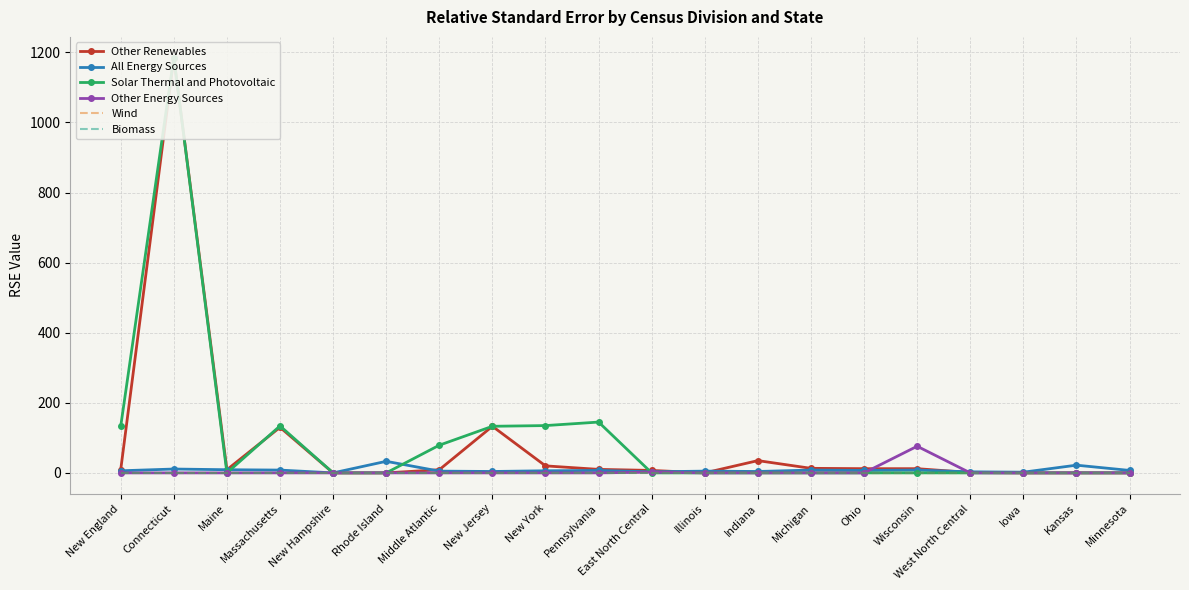

Which series has the largest range (max minus min)?

Other Renewables